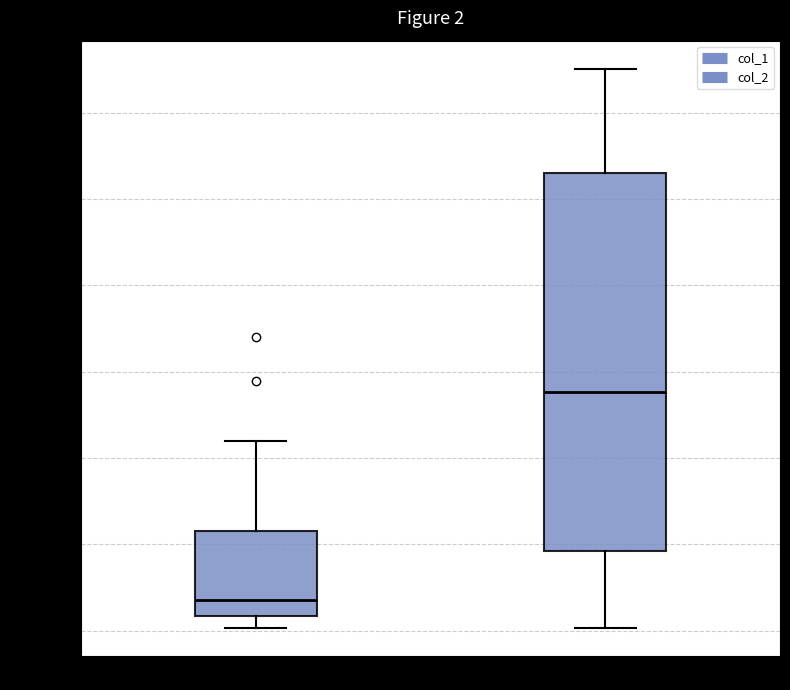

Which box's median line is the highest?

col_2